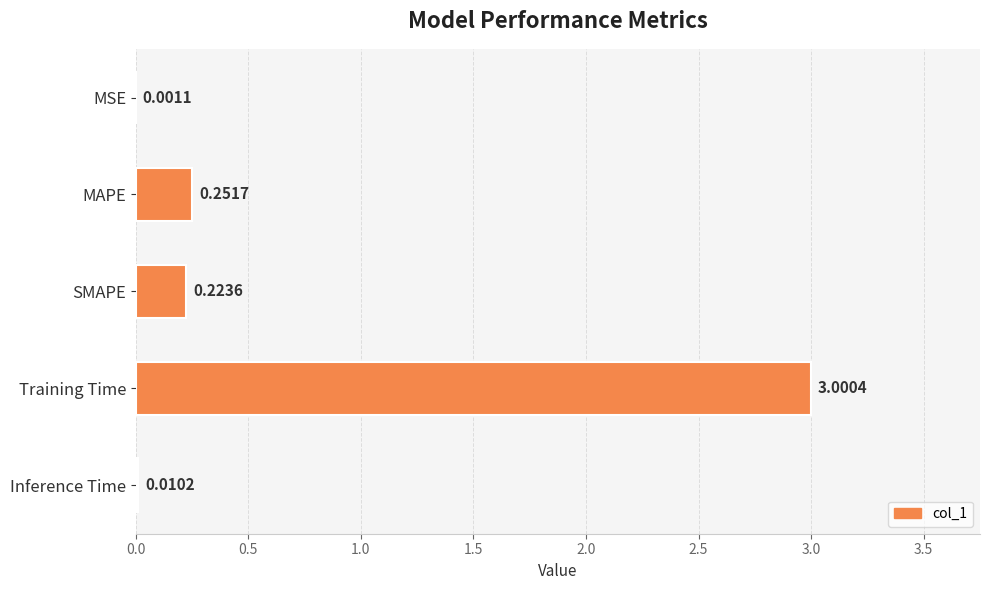

What is the change in value from MSE to MAPE?

+0.3